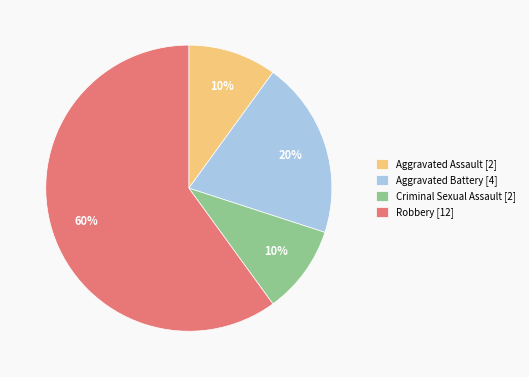

To the nearest percent, what percentage of the pie is Aggravated Assault?

10%